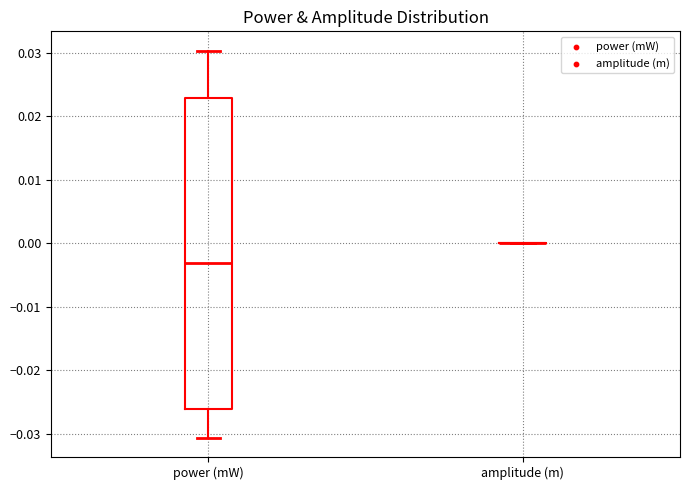

Reading left to right, transcribe this box plot: for each box, give where its median line is, the range the box spans, and where its two whiskers end, as read against the y-axis. The values are not printed on the chart, so give them approximately, as read against the axis.

power (mW): median -0.003, box -0.026 to 0.023, whiskers -0.031 to 0.030
amplitude (m): box collapsed to a line at 0.000, whiskers 0.000 to 0.000